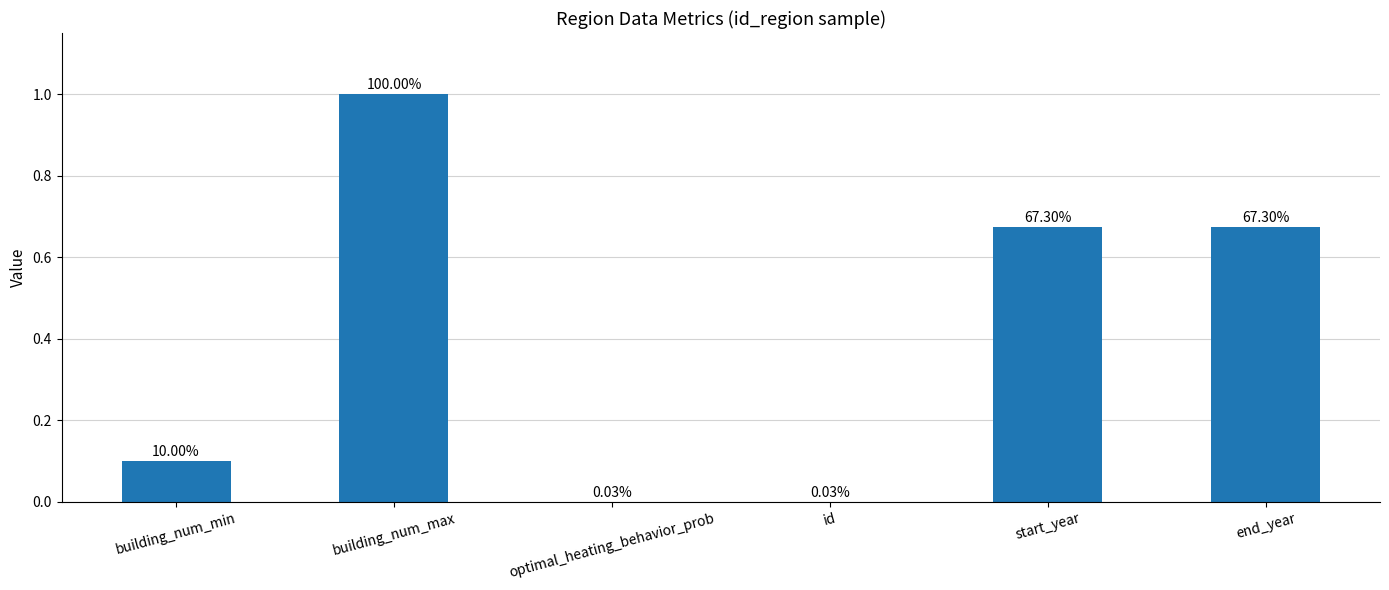

True or false: the data shows 0.7 at end_year.

True